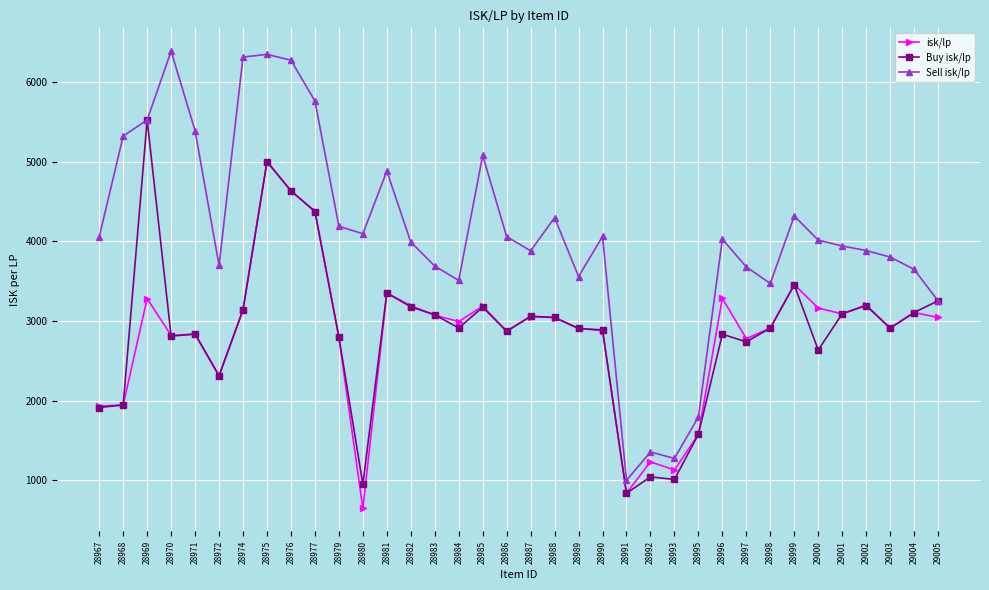

What is the approximate value of isk/lp at 28974?

3140.3